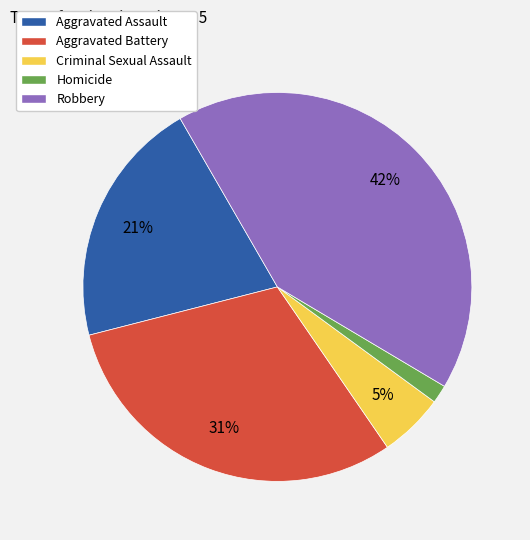

Is it true that Aggravated Assault is 11% of the pie?

False